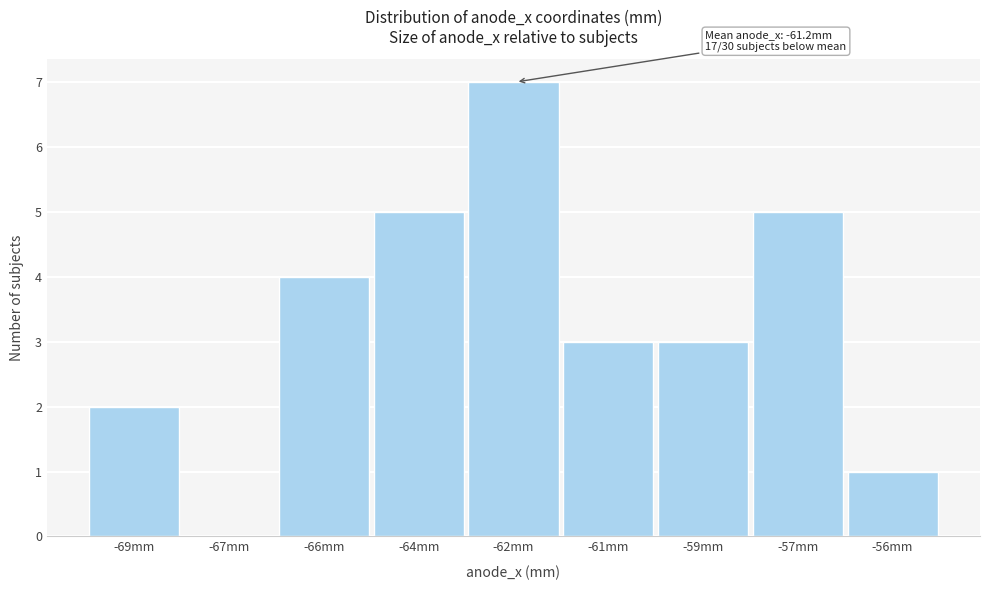

Reading right to left, list all the values displayed in this chart.

-56mm=1	-57mm=5	-59mm=3	-61mm=3	-62mm=7	-64mm=5	-66mm=4	-67mm=0	-69mm=2